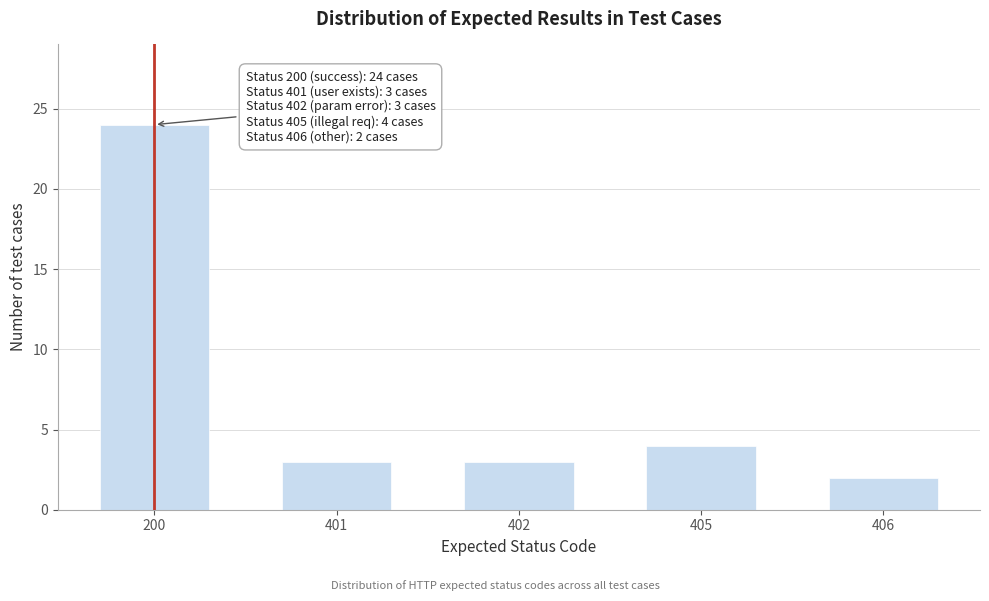

Reading left to right, transcribe all the data shown in this chart.

200=24	401=3	402=3	405=4	406=2